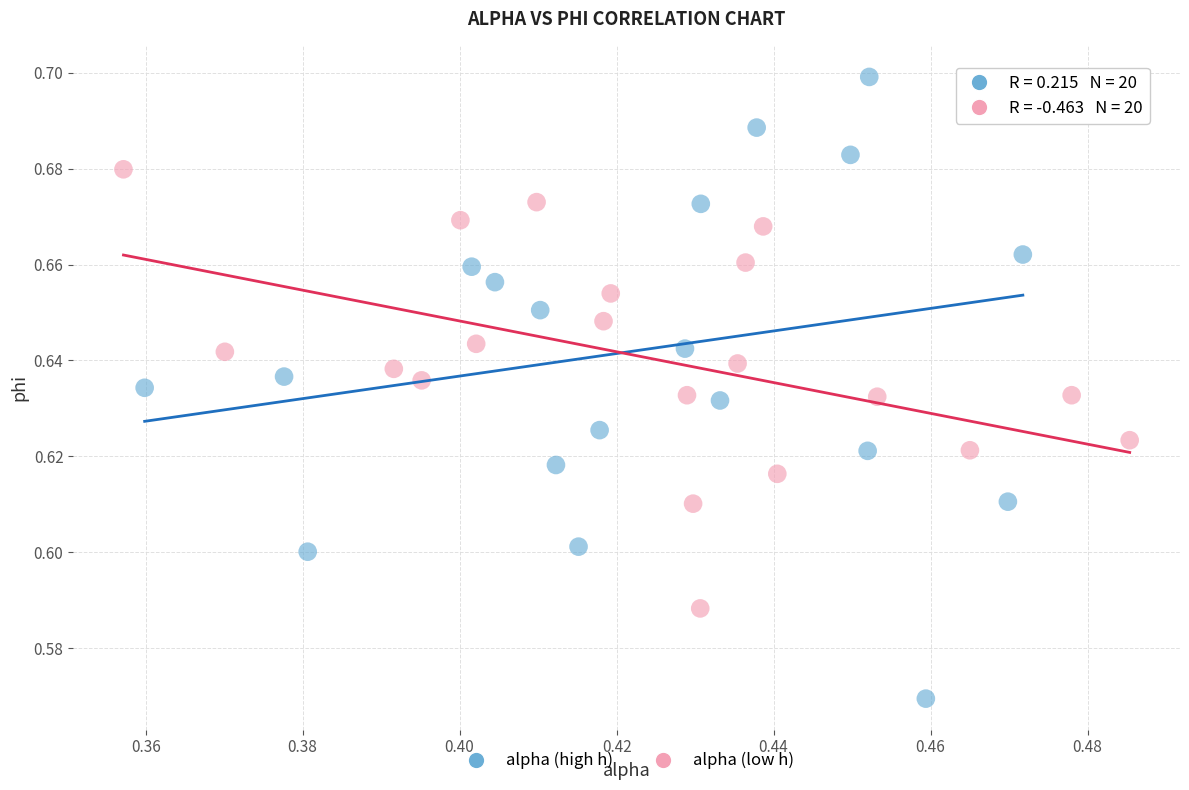

Which series has the widest spread of Y values?

alpha (high h)